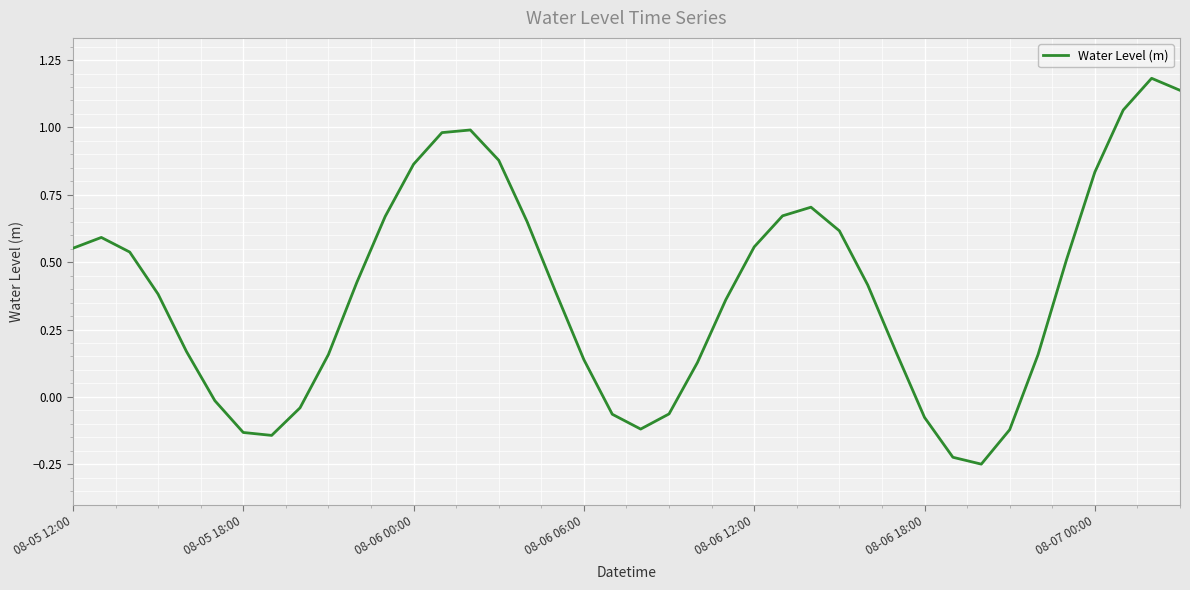

What is the difference between the maximum and minimum values?

1.4